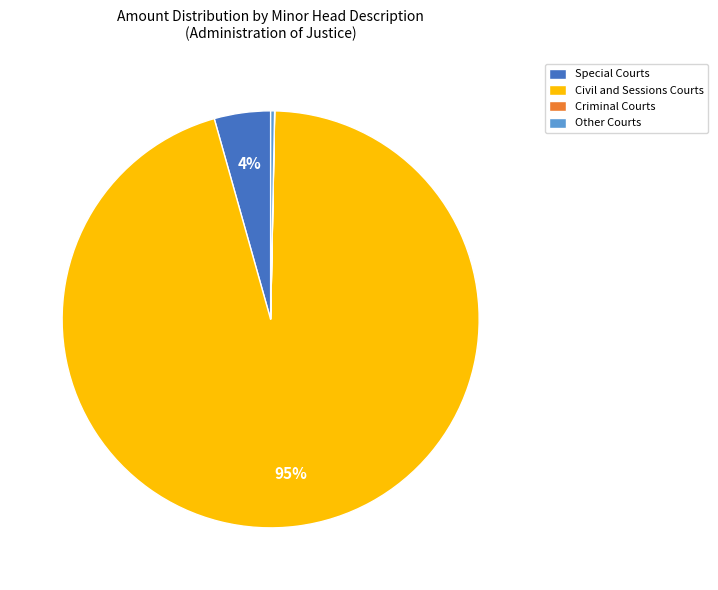

To the nearest percent, what is the average slice percentage?

25%